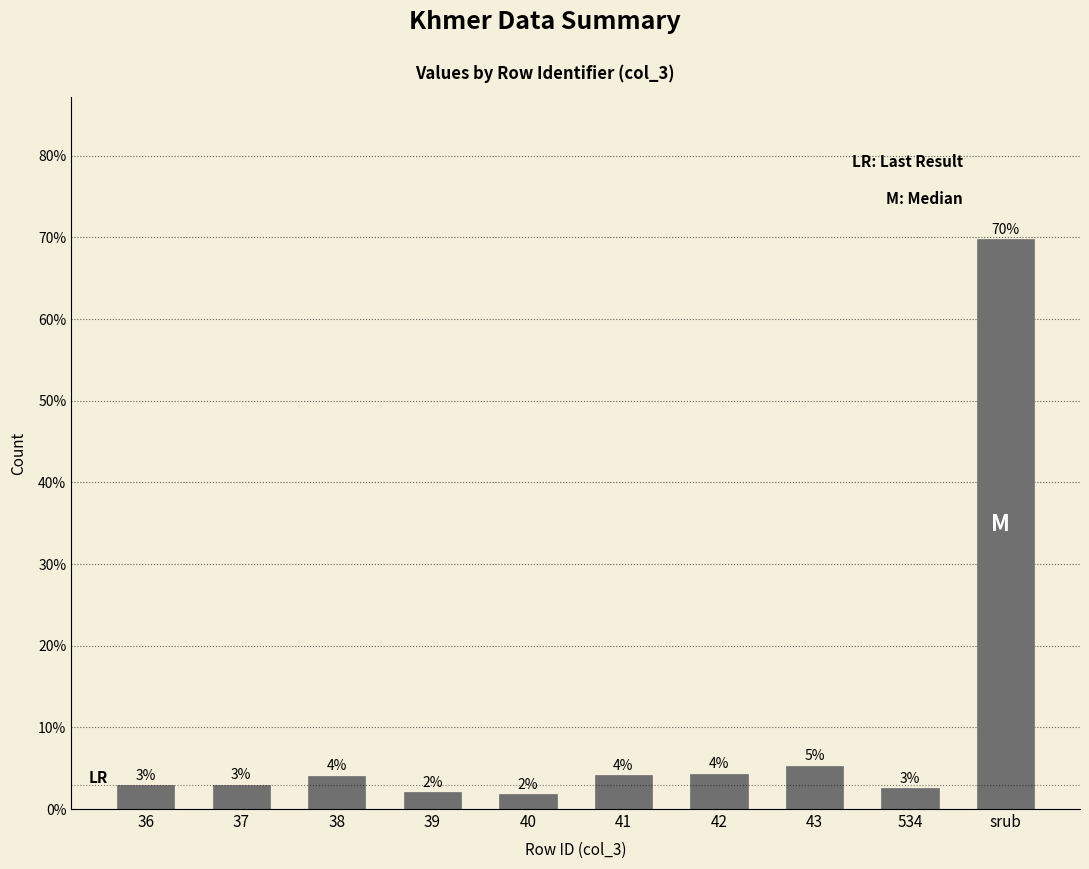

What is the label of the 5th bar from the right?

41